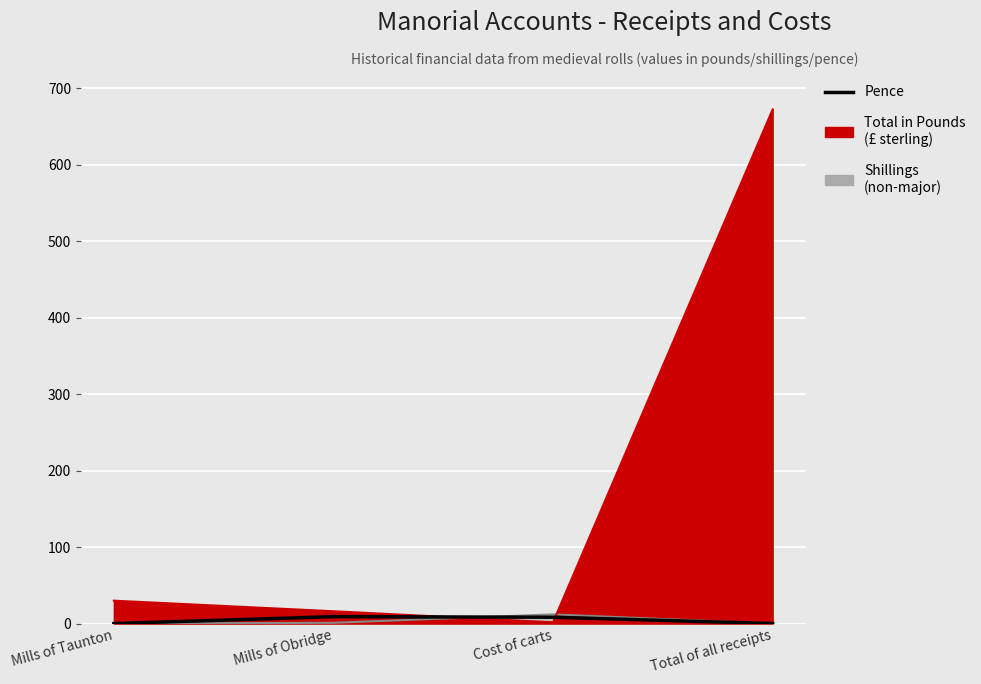

Reading left to right, what are all the values shown in this chart?

0.0	9.0	8.2	0.0